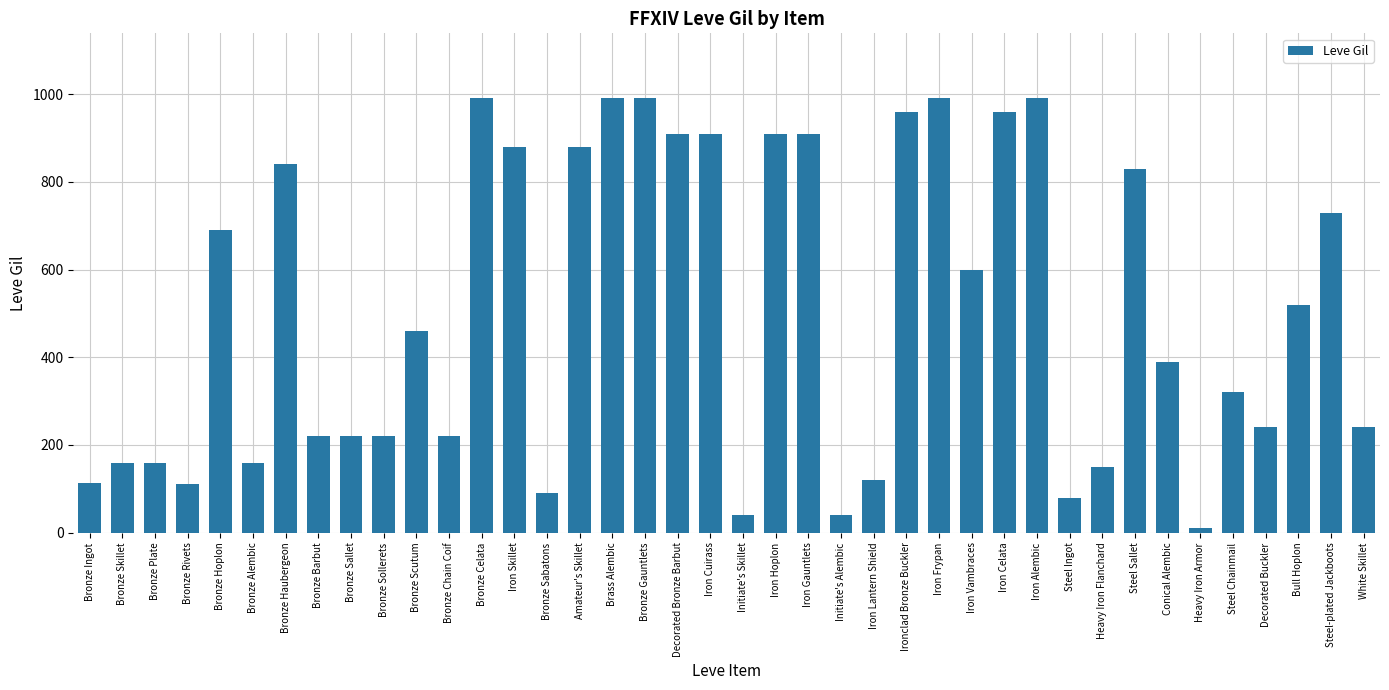

What is the difference between the maximum and minimum values?

980